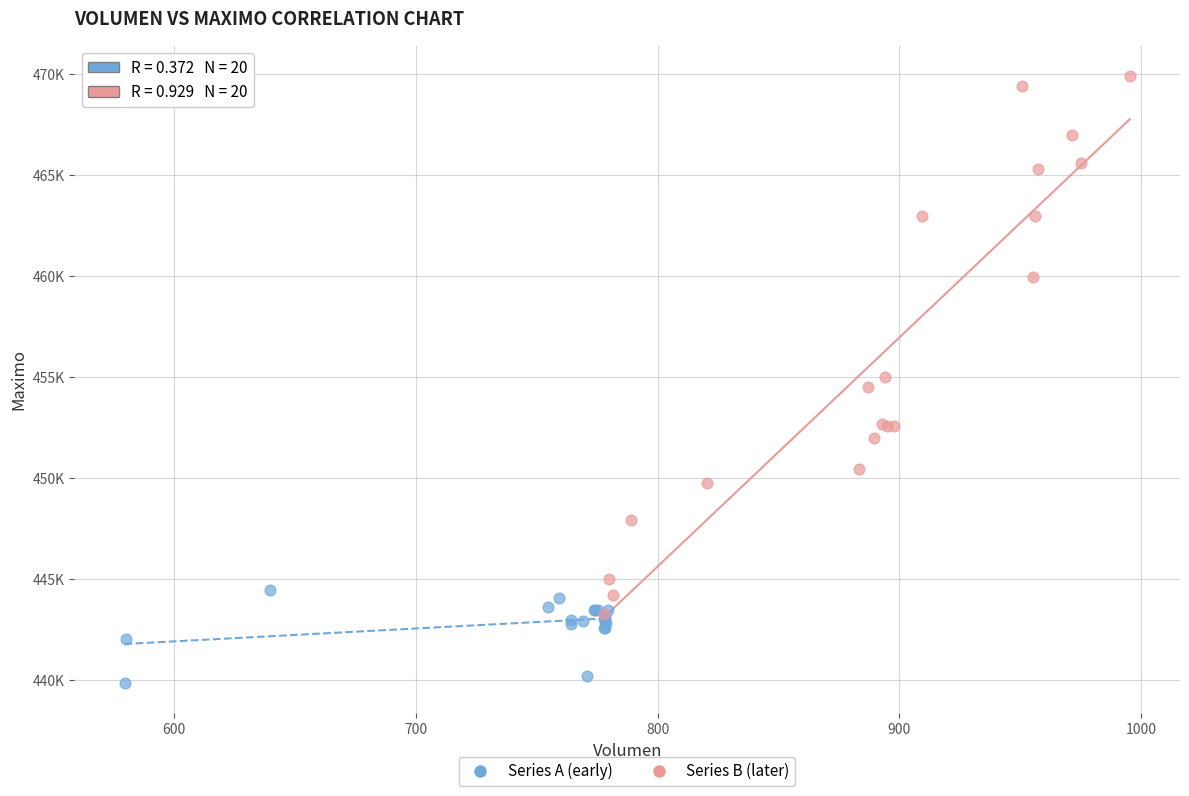

Which series reaches the minimum Y coordinate?

Series A (early)